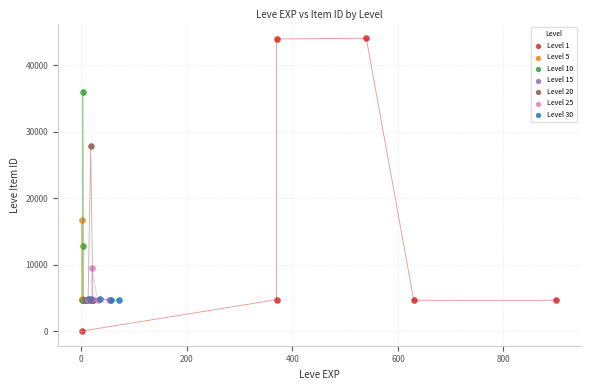

Which series has the largest Y range (max minus min)?

Level 1